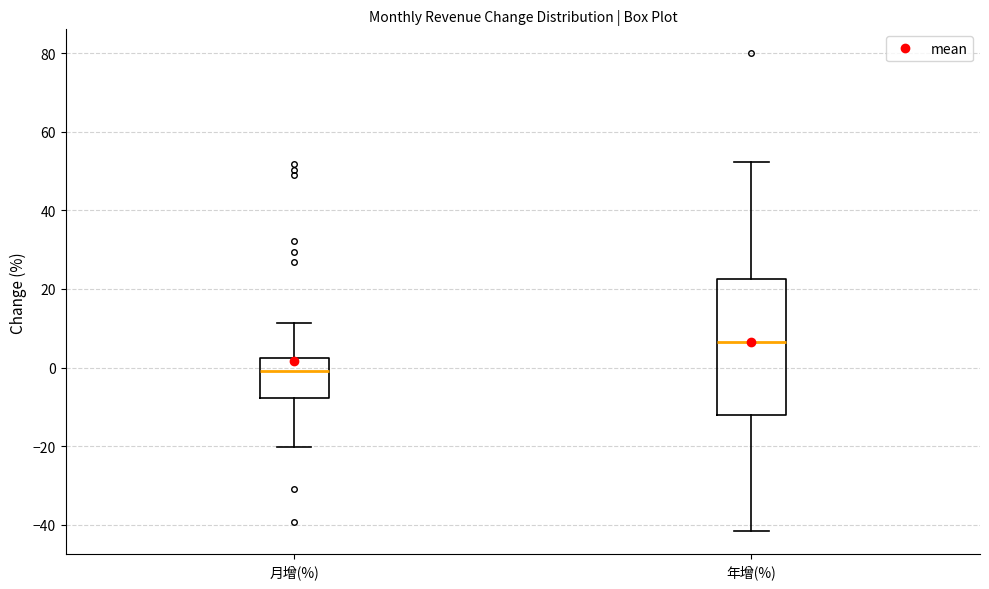

Reading left to right, read every box against the y-axis: the position of its median line, the range the box covers, and the ends of its whiskers. The values are not printed on the chart, so give them approximately, as read against the axis.

月增(%): median 0, box -8 to 2, whiskers -20 to 12
年增(%): median 6, box -12 to 22, whiskers -42 to 52